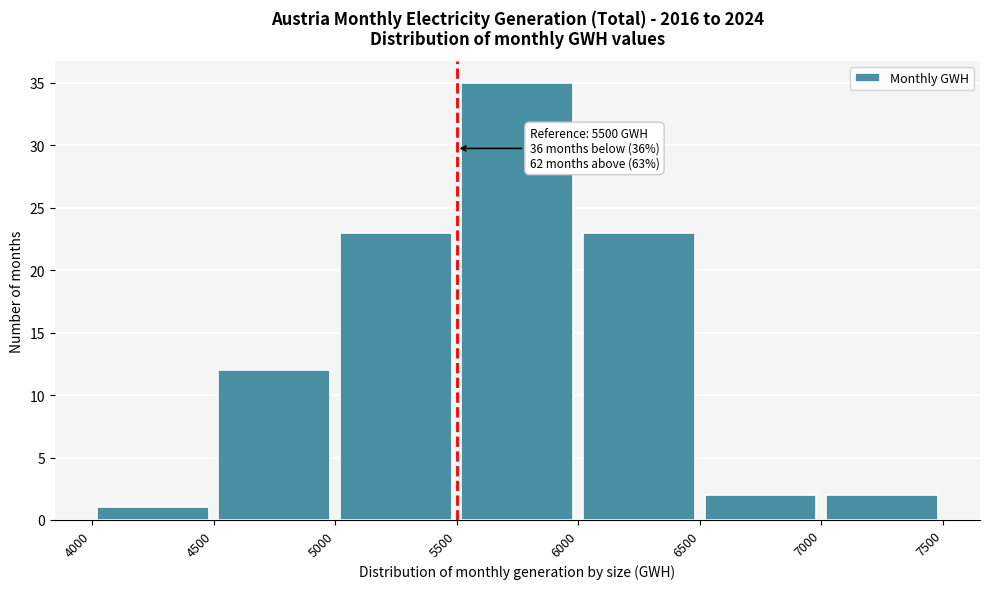

Which range on the x-axis has the tallest bar?

5500 to 6000